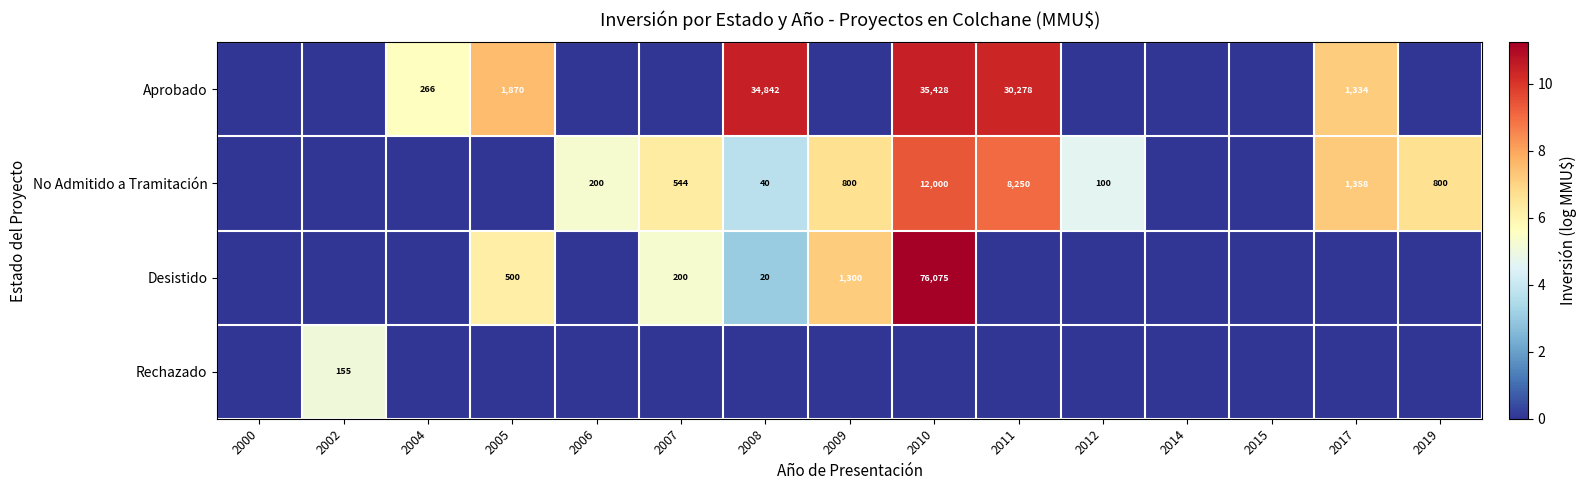

The Aprobado series shows 4.2 at 2011. True or false?

False